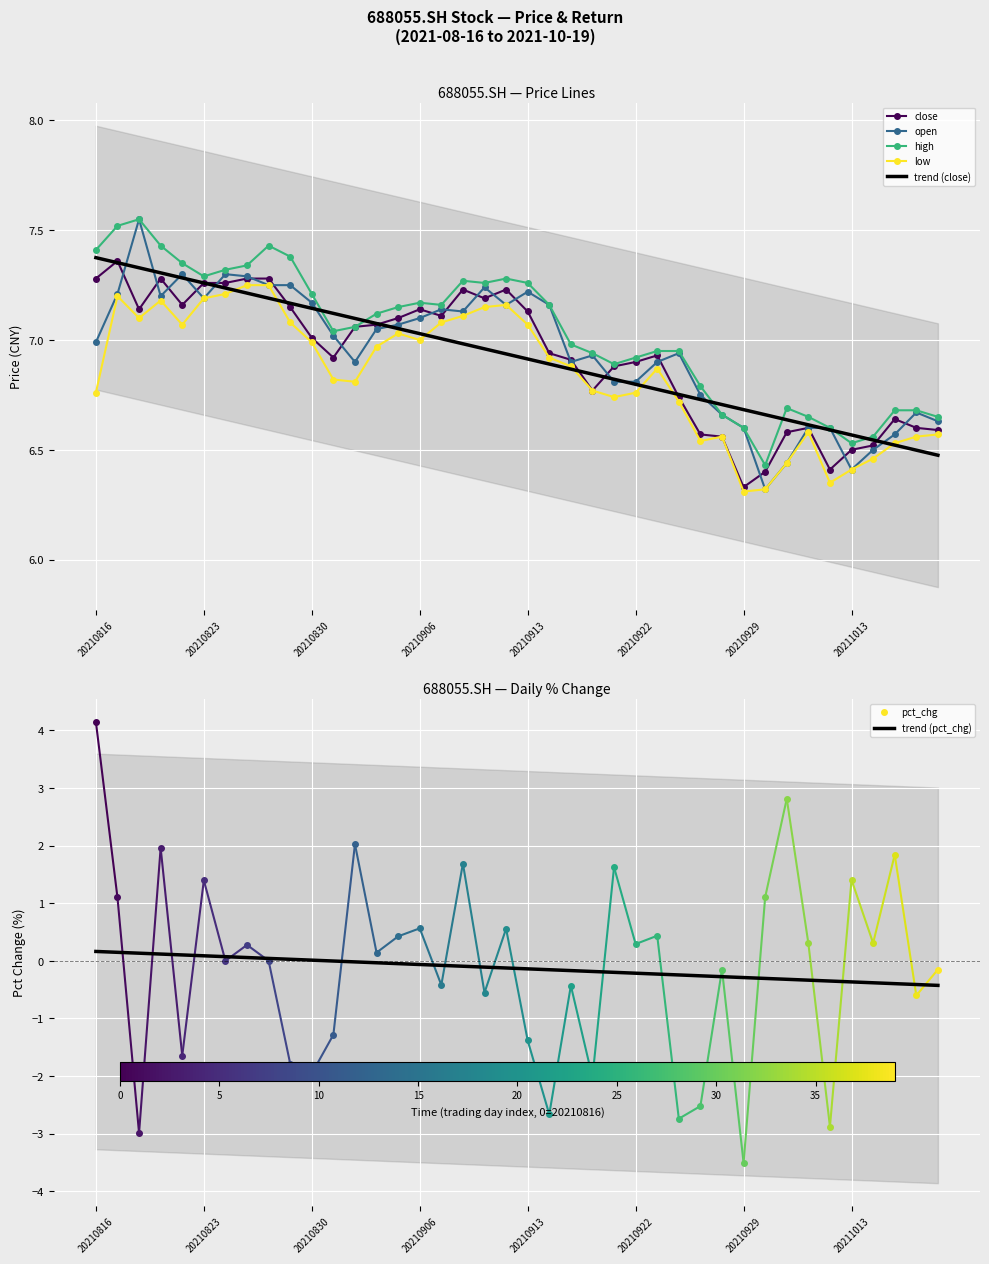

What is the difference between the high values at 20210914 and 20211013?

0.6